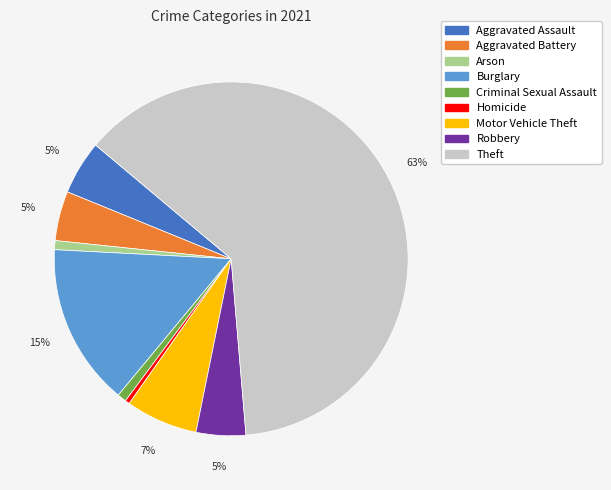

True or false: Homicide accounts for 0% of the total.

True